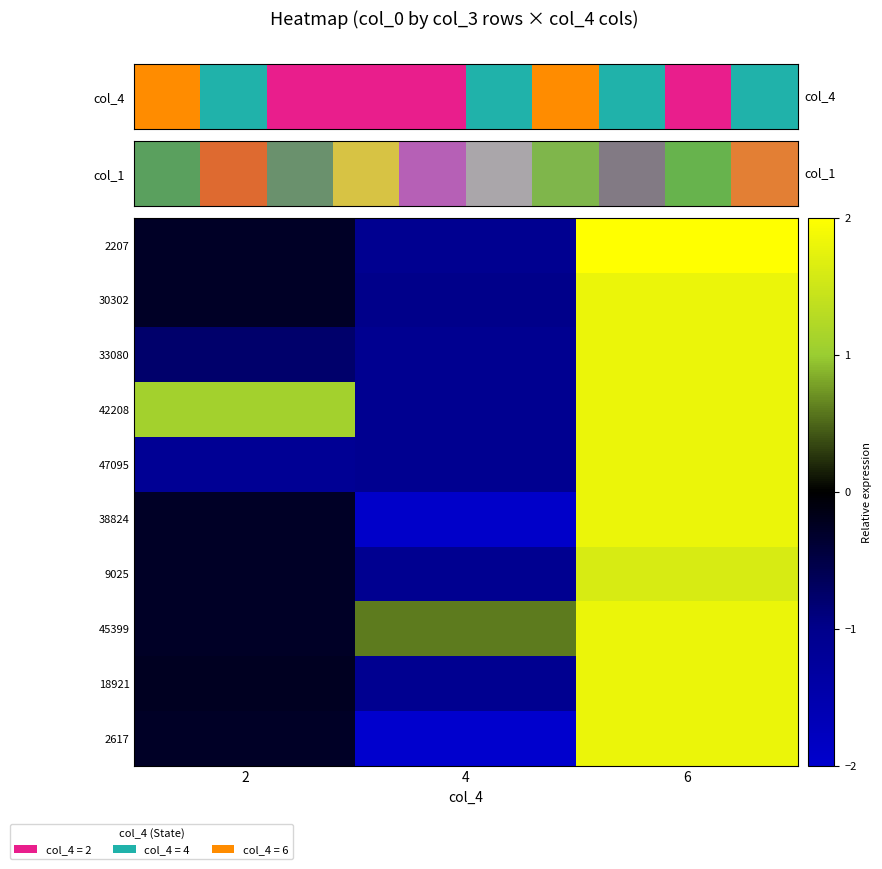

At how many categories does at least one series exceed 0?

3